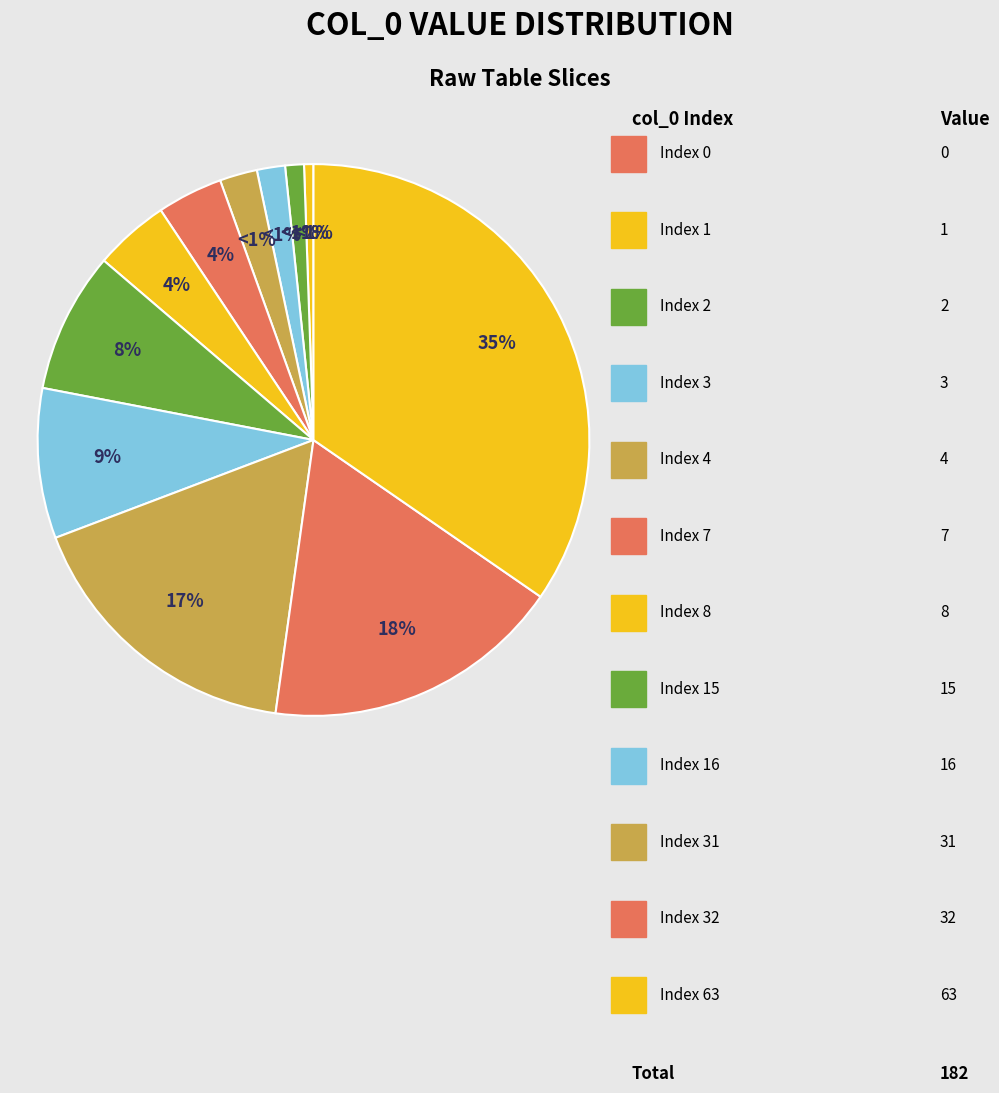

What is the change in value from 0 to 15?

+15